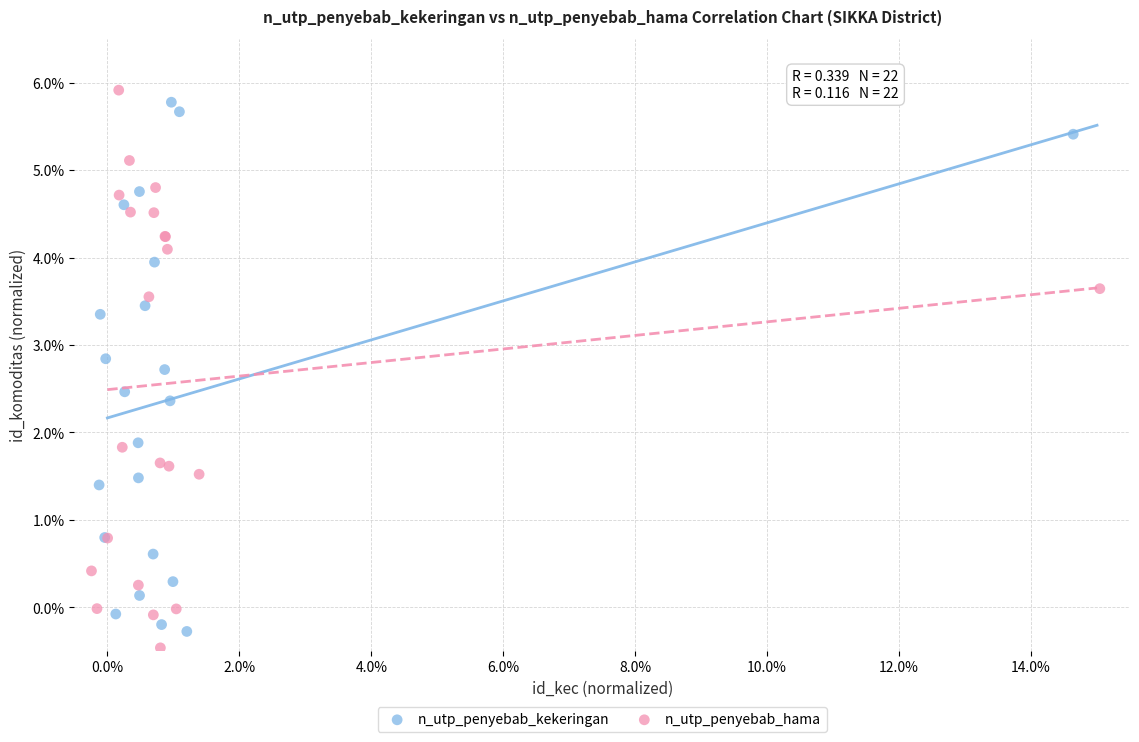

Which series has the largest Y range (max minus min)?

n_utp_penyebab_hama